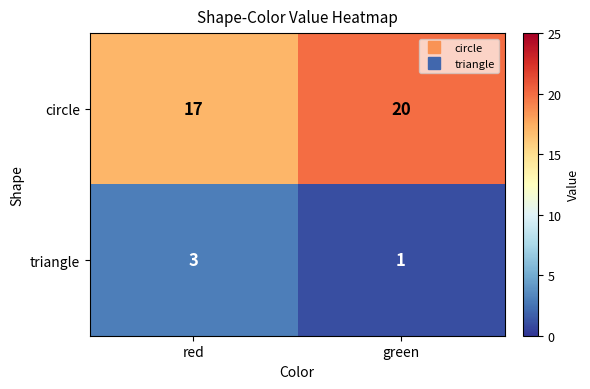

Rank the series at red from lowest to highest value.

triangle, circle